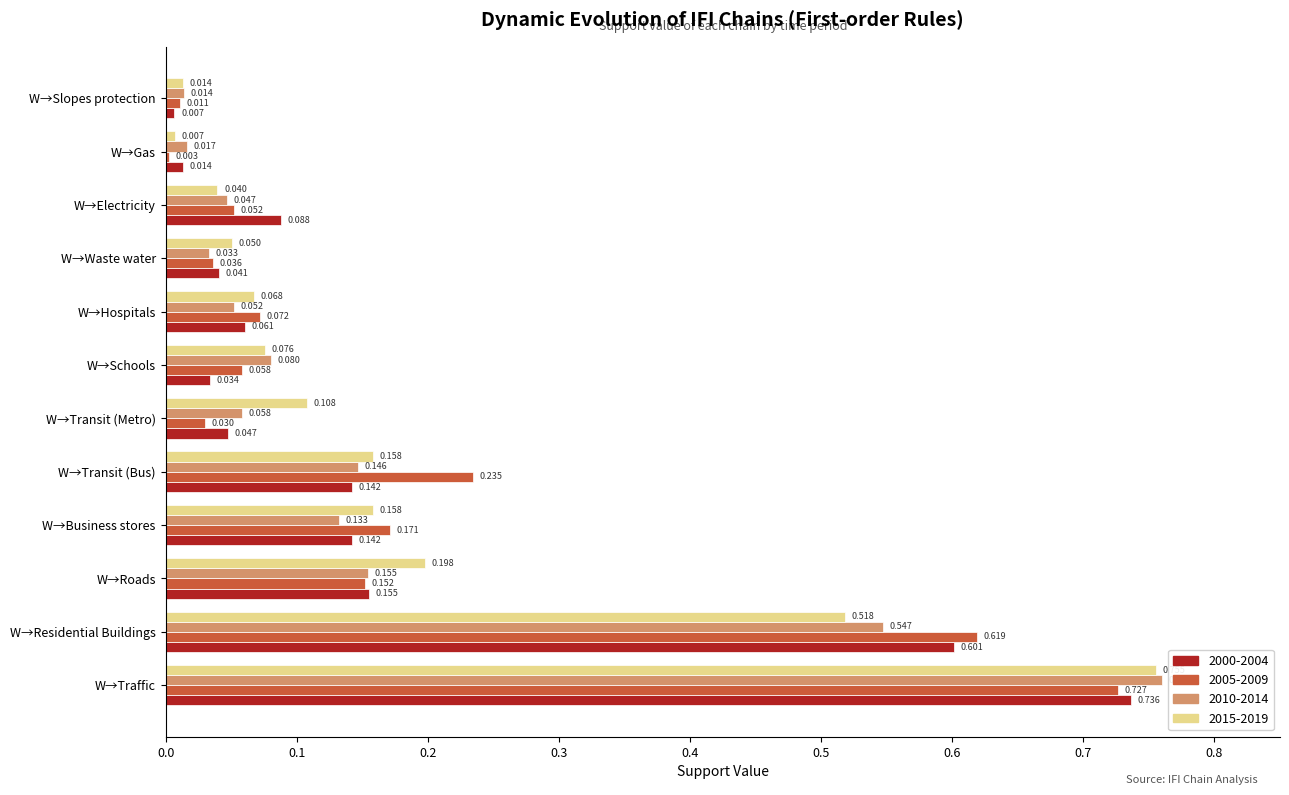

Which category has the highest value in the 2015-2019 series?

W→Traffic